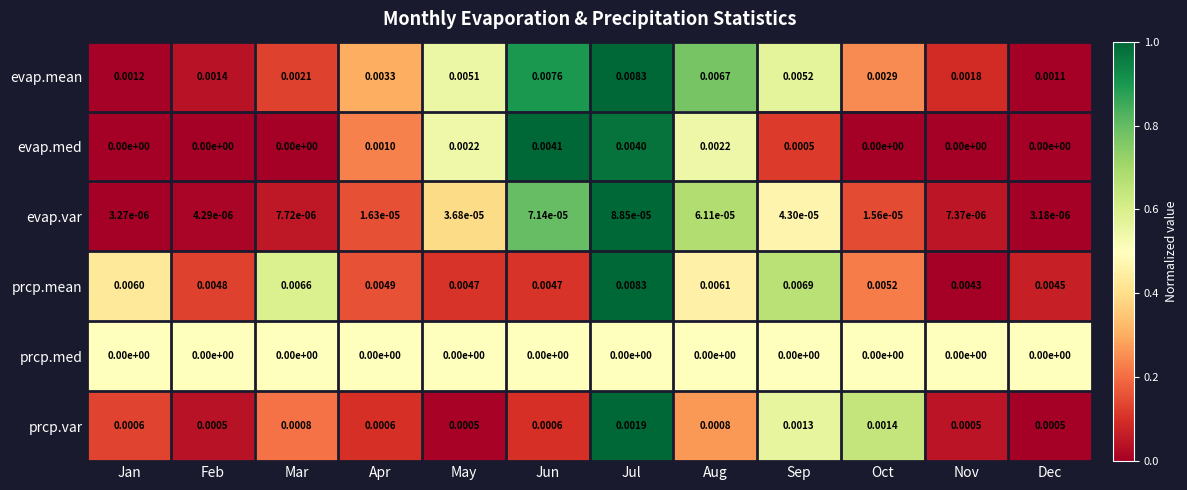

Which series has the largest range (max minus min)?

evap.mean